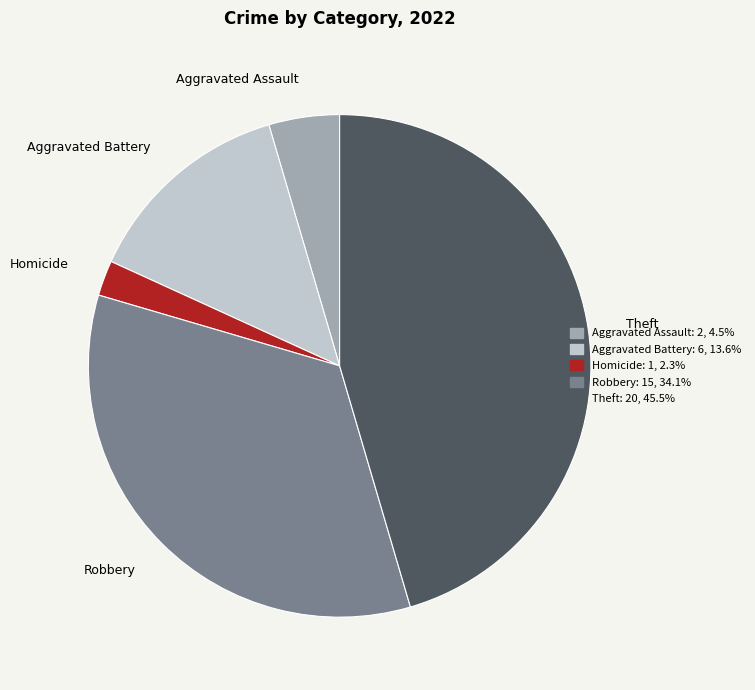

Is there any slice that represents more than half of the pie?

No